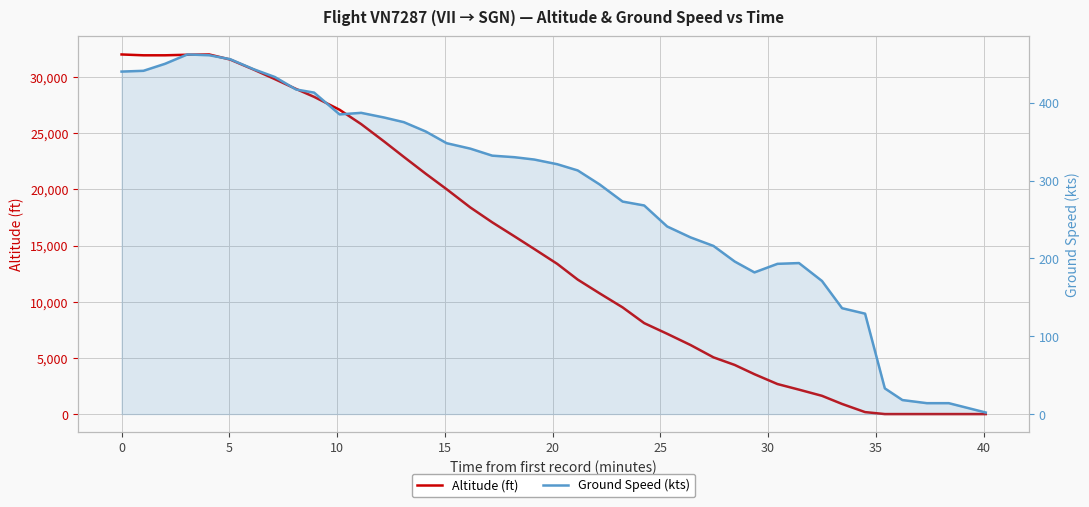

What is the value of the altitude point at the 2nd from the left?

31950